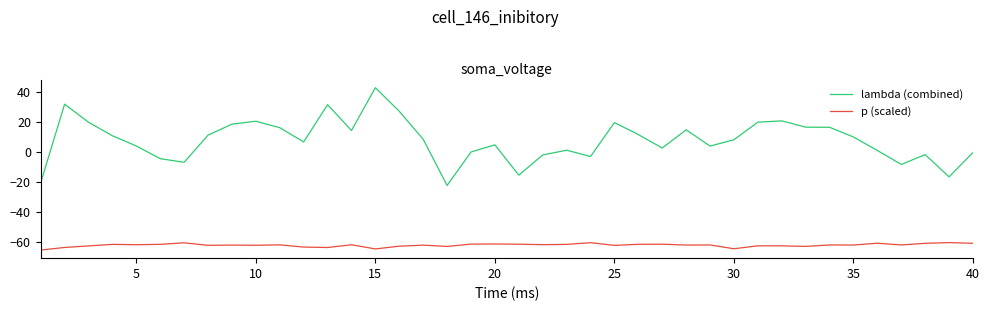

Which series has the largest range (max minus min)?

lambda (combined)